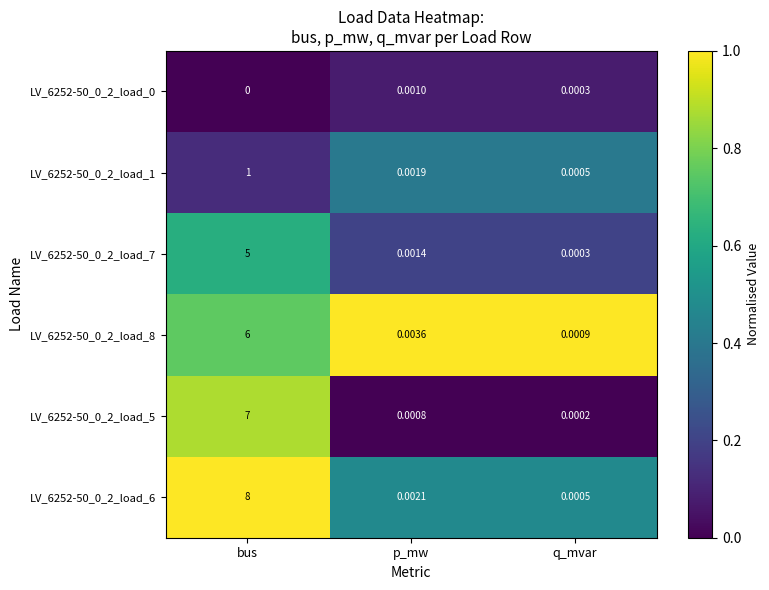

What is the greatest value displayed?

8.0